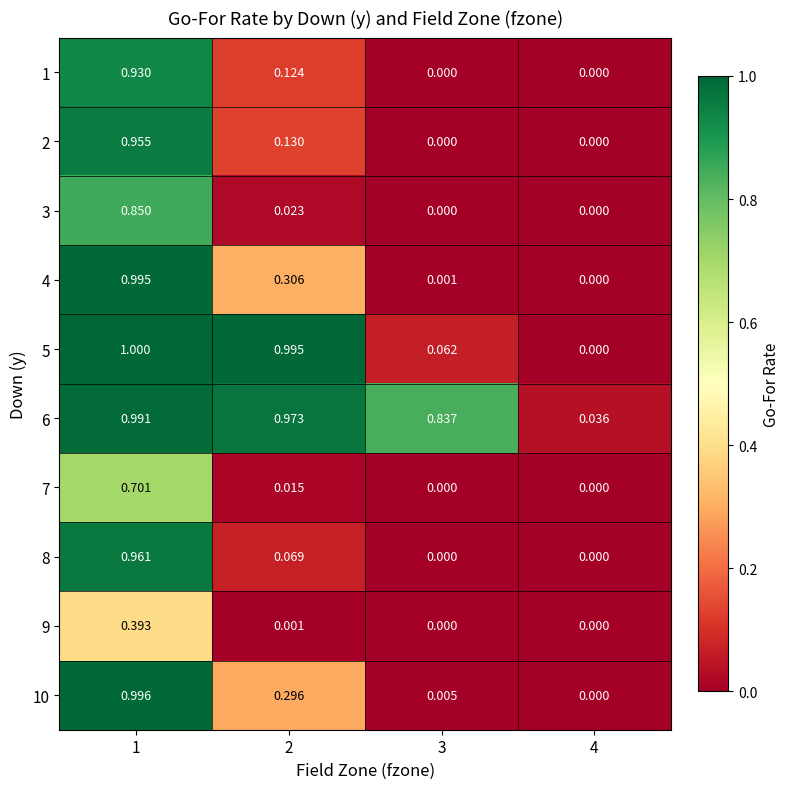

Is the value of 5 at 3 greater than the value of 4 at 1?

No